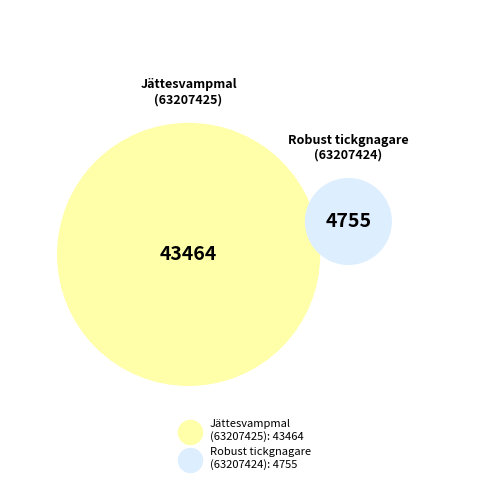

To the nearest percent, what is the difference between the largest and smallest slice percentages?

80%